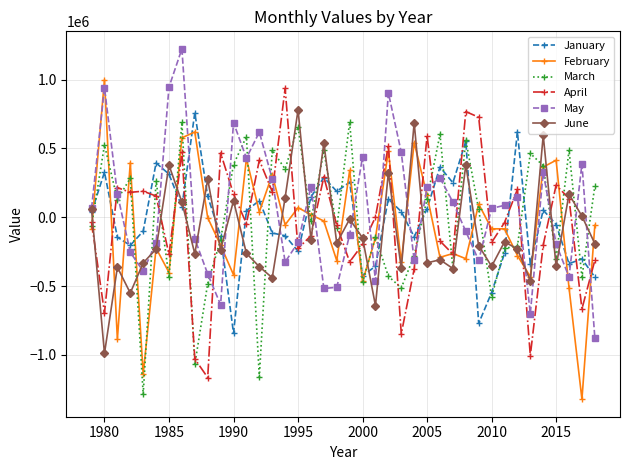

Is this an area chart (filled region under the line)?

No